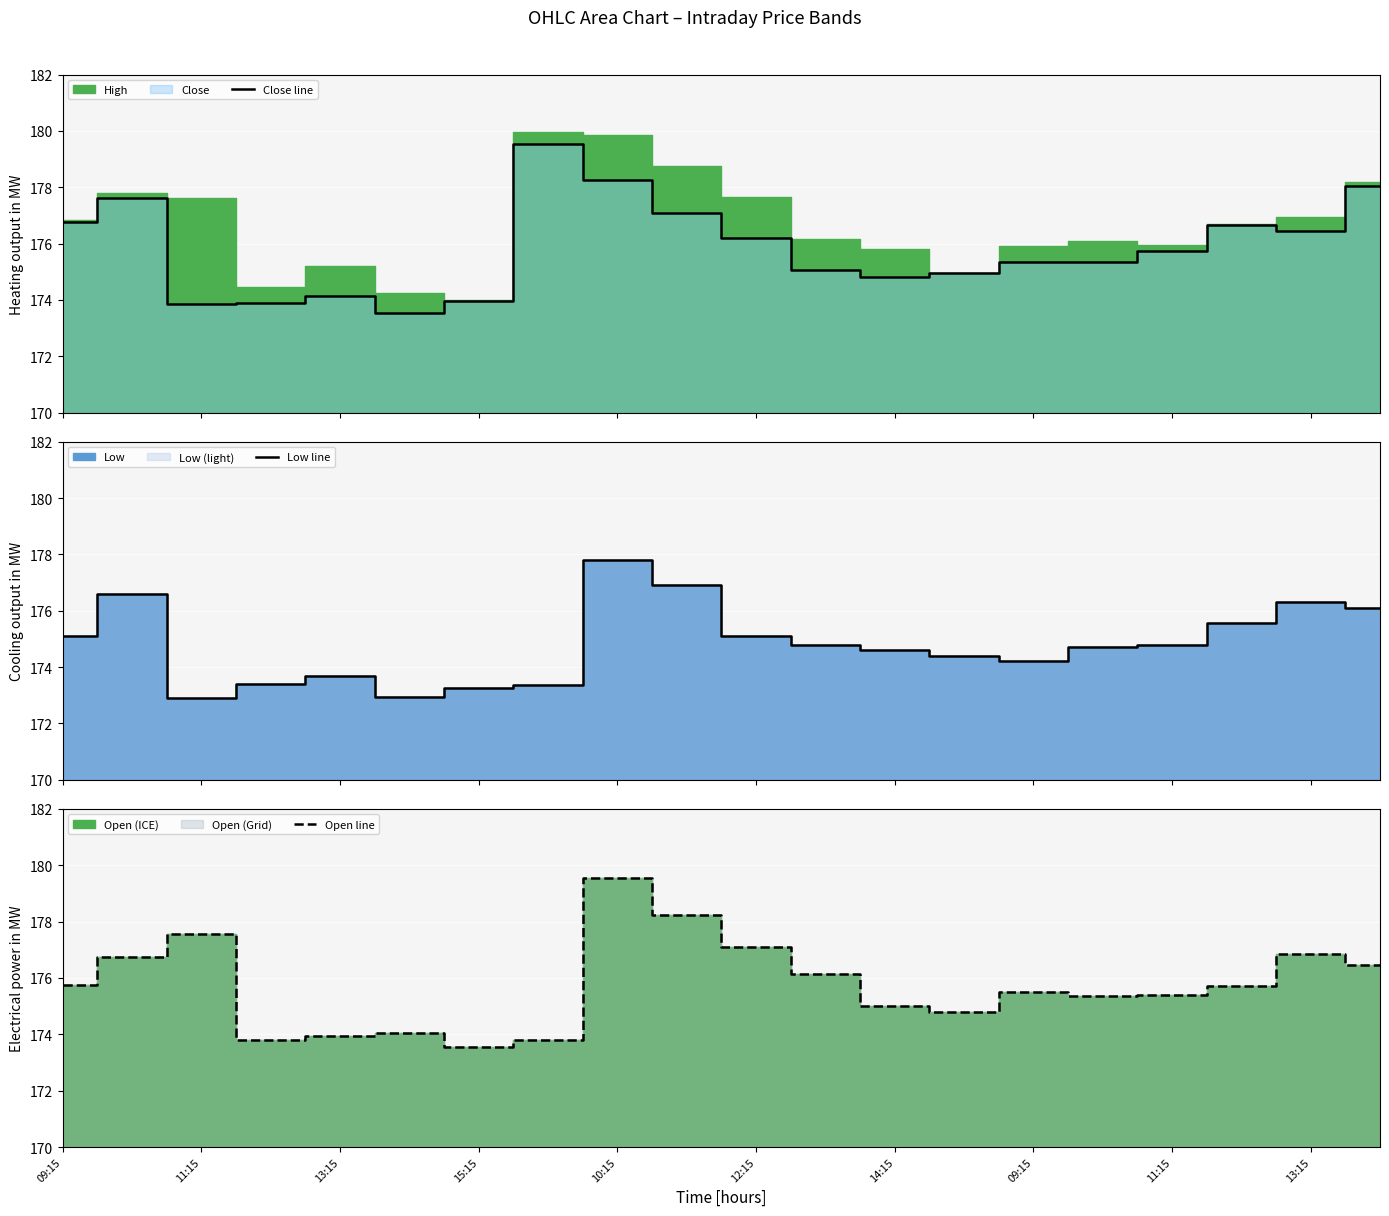

Which label corresponds to the smallest value in the chart?

11:15